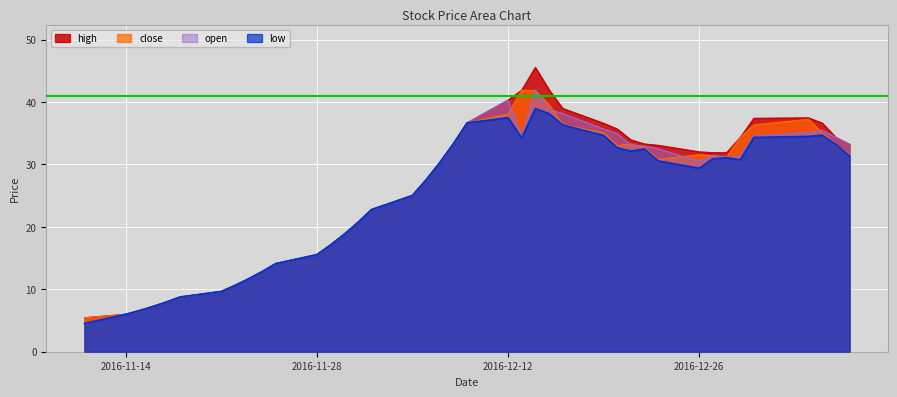

Which series has the largest range (max minus min)?

high